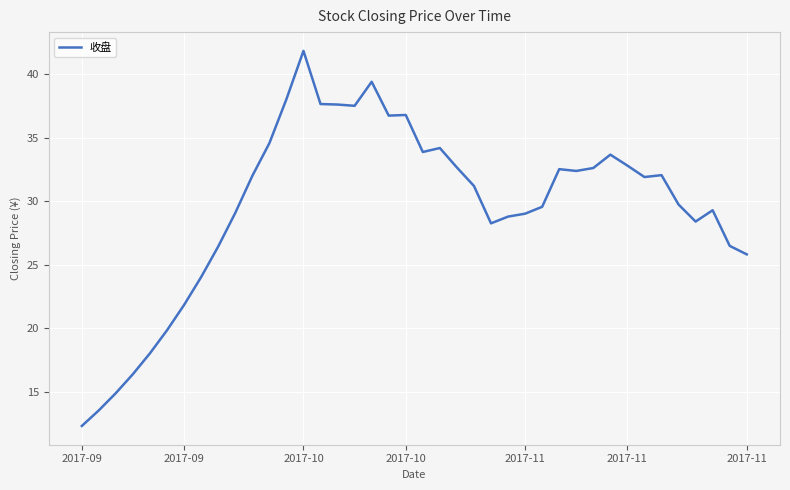

What is the difference between the maximum and minimum values?

29.5